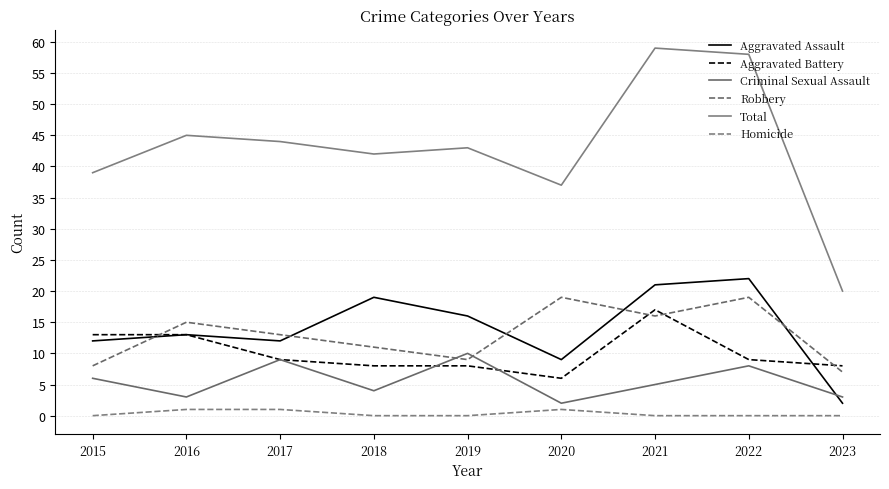

Is the value of Aggravated Assault at 2017 greater than the value of Robbery at 2016?

No